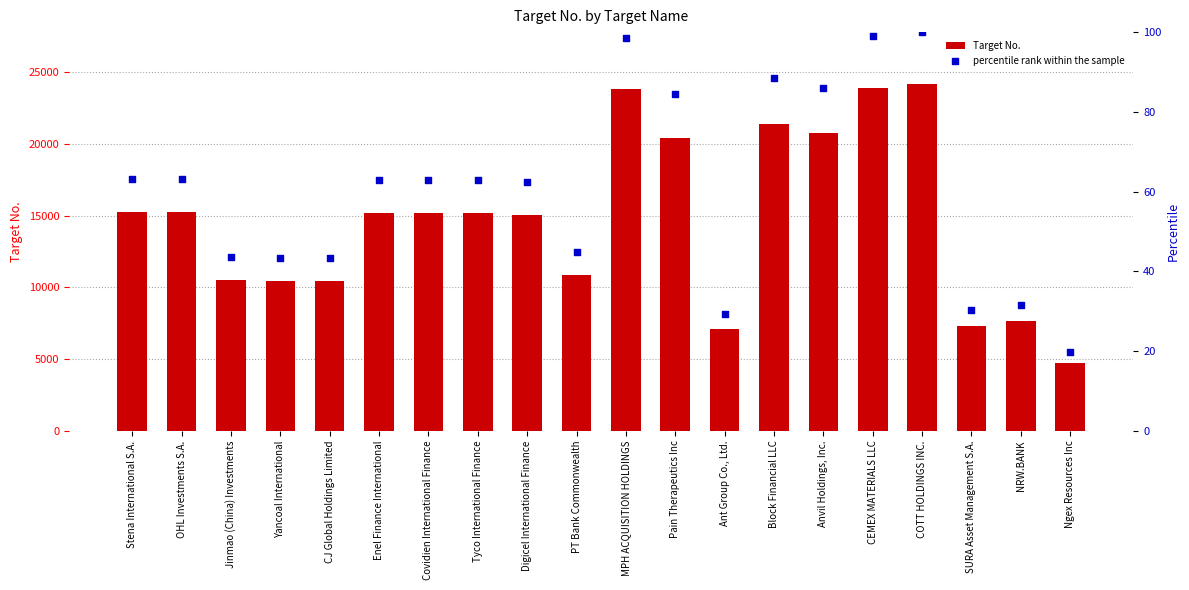

Which series has the largest total across all categories?

Target No.